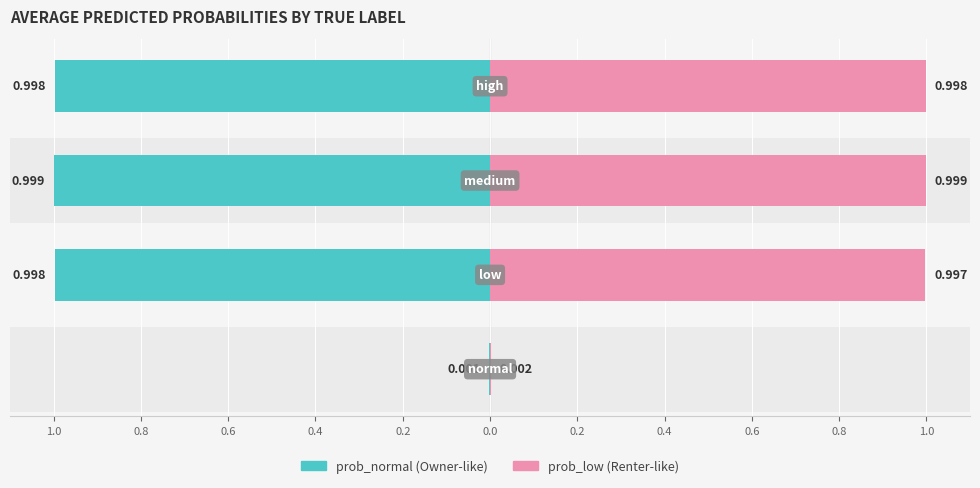

Where is prob_low nearest to the value 0?

normal